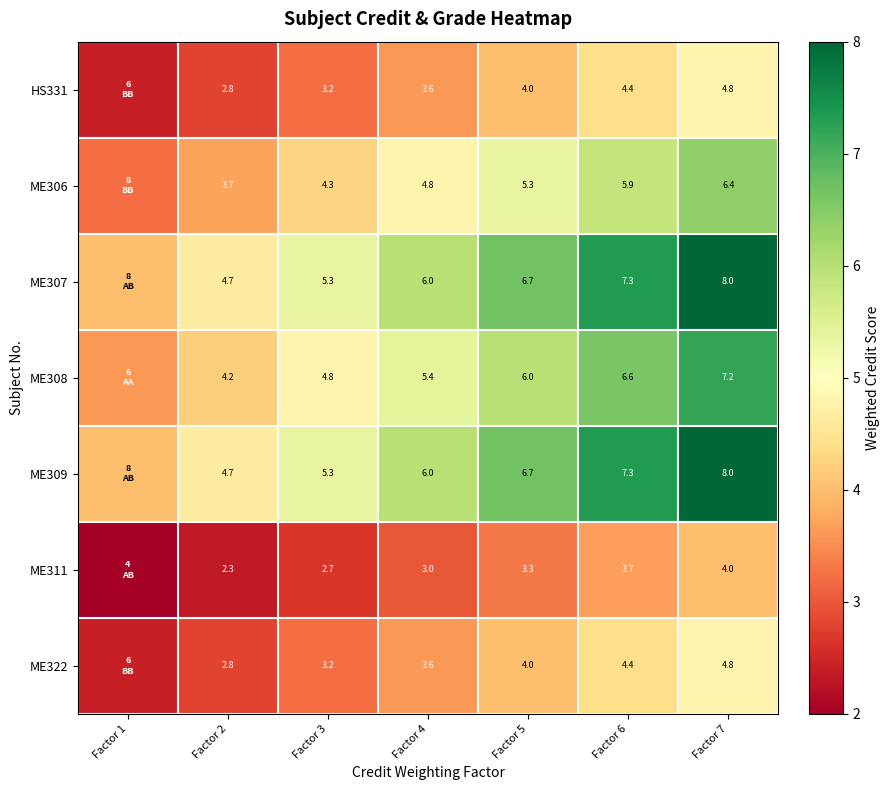

What is the total value across all series at Factor 6?

39.6